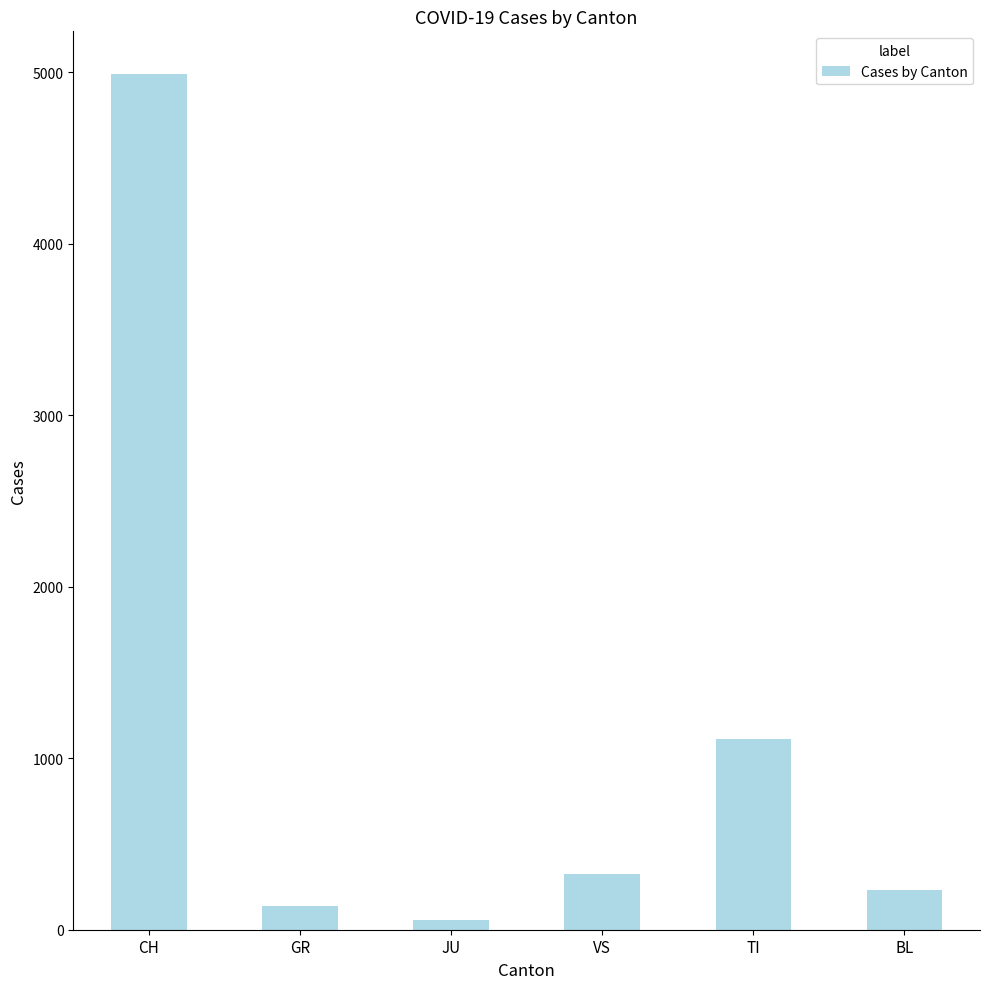

How many values are below 325?

3